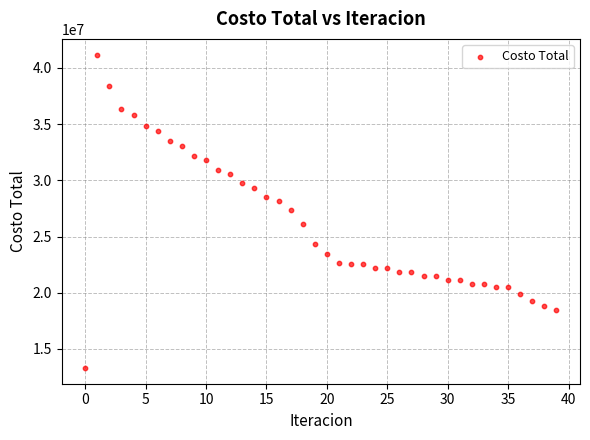

What is the range of Y values (max minus min)?

27895575.8